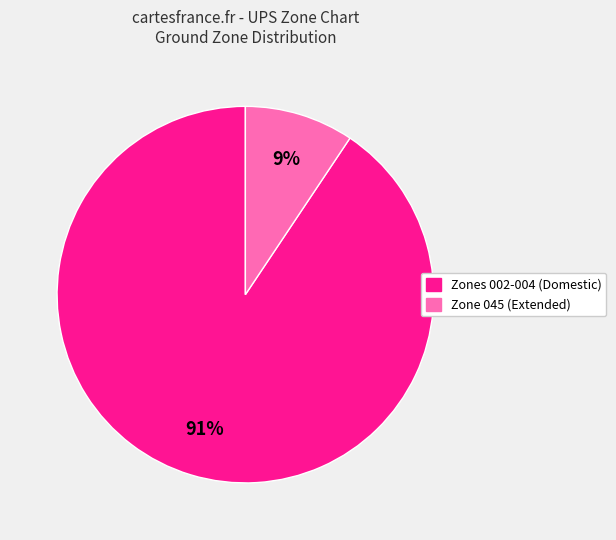

Is it true that Zone 045 (Extended) is 1% of the pie?

False